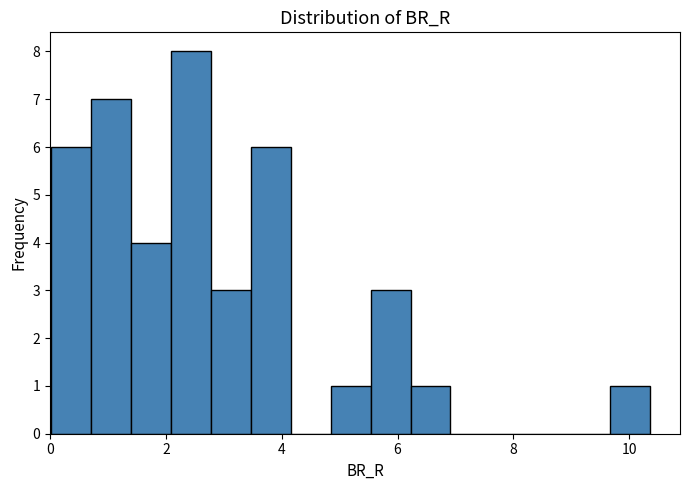

Read against the x-axis, roughly where is the centre of the tallest bar?

2.4